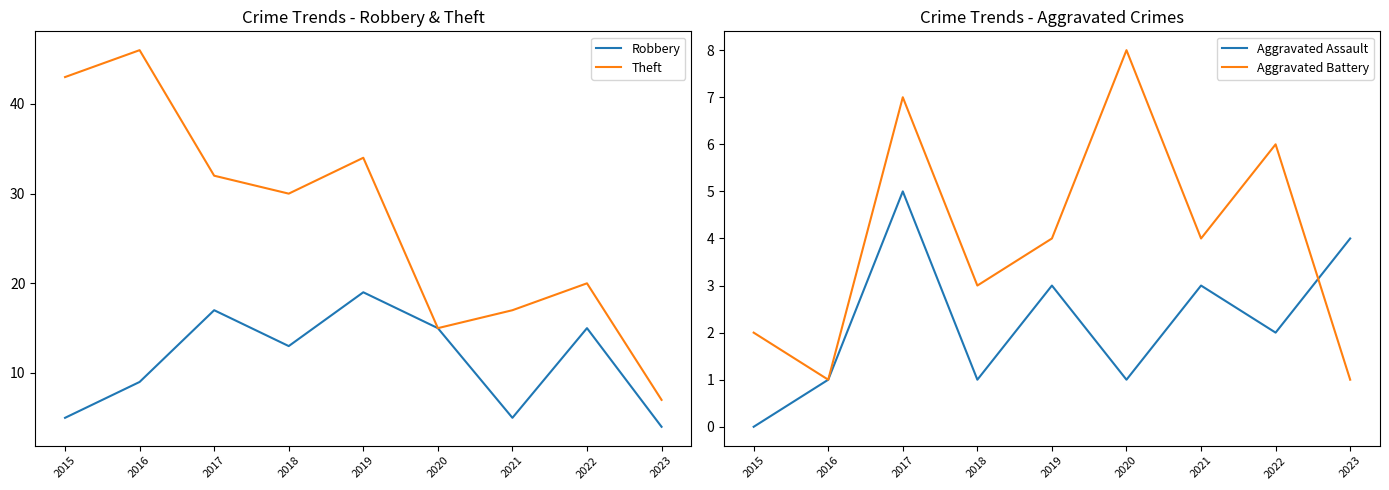

How many values in the Aggravated Assault series exceed 2?

4